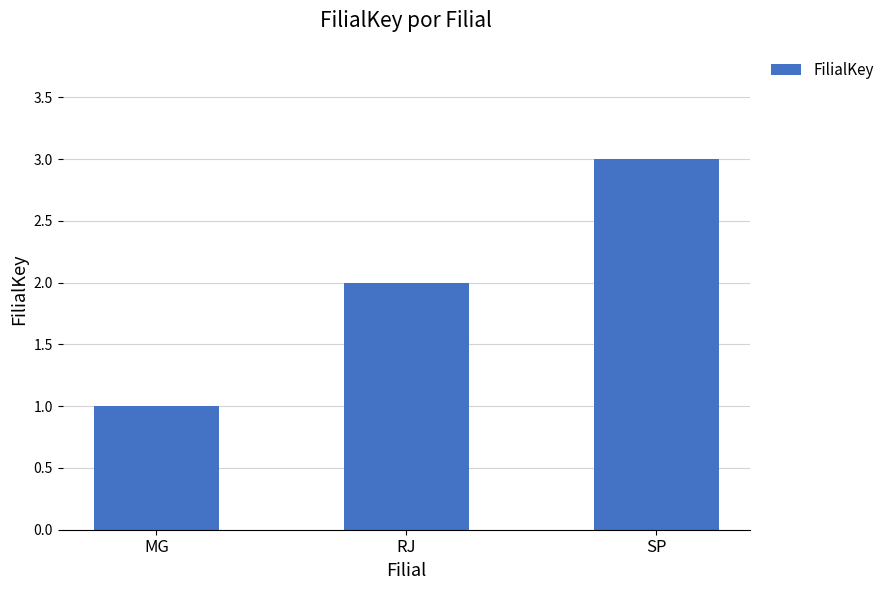

How many values are below 2?

1